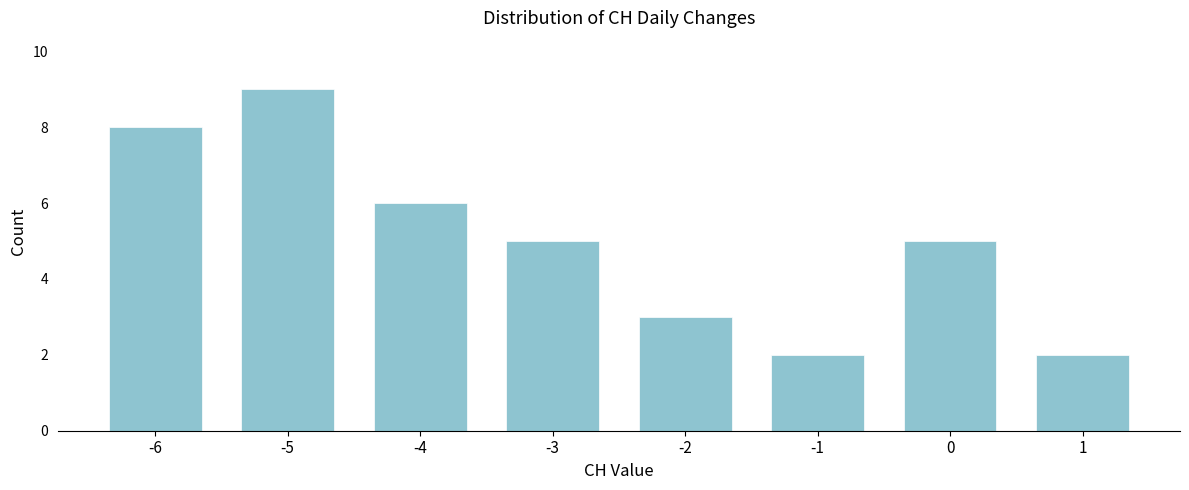

Reading right to left, list all the values displayed in this chart.

1=2	0=5	-1=2	-2=3	-3=5	-4=6	-5=9	-6=8